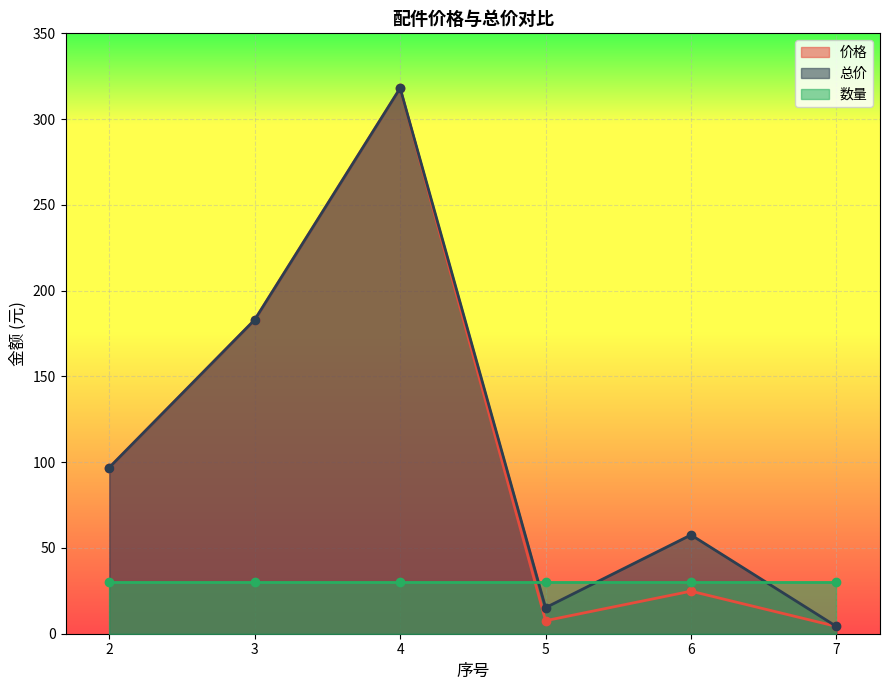

At how many categories does at least one series exceed 178?

2